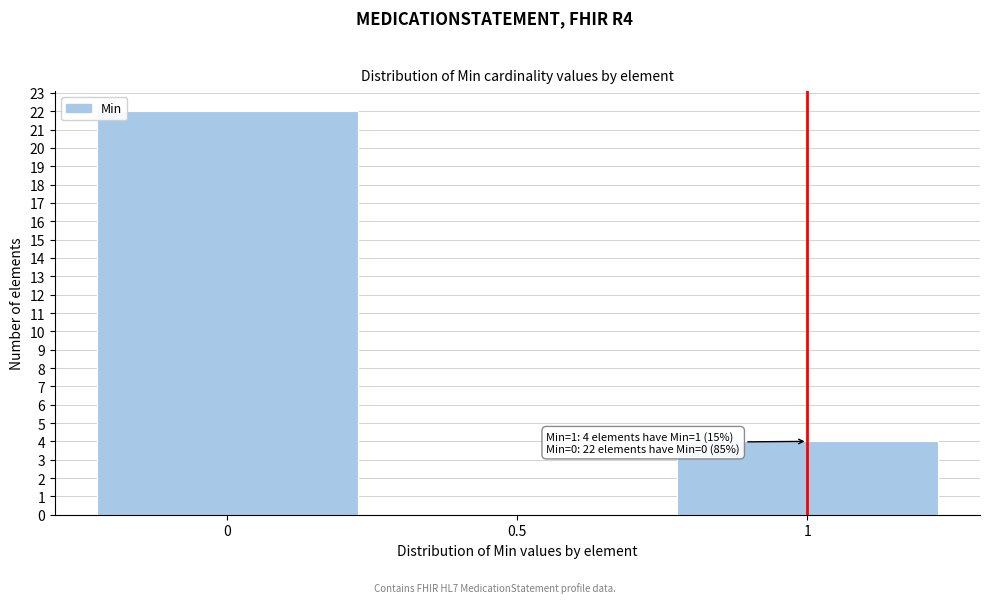

Over which range of the x-axis is the bar tallest?

-0.25 to 0.25